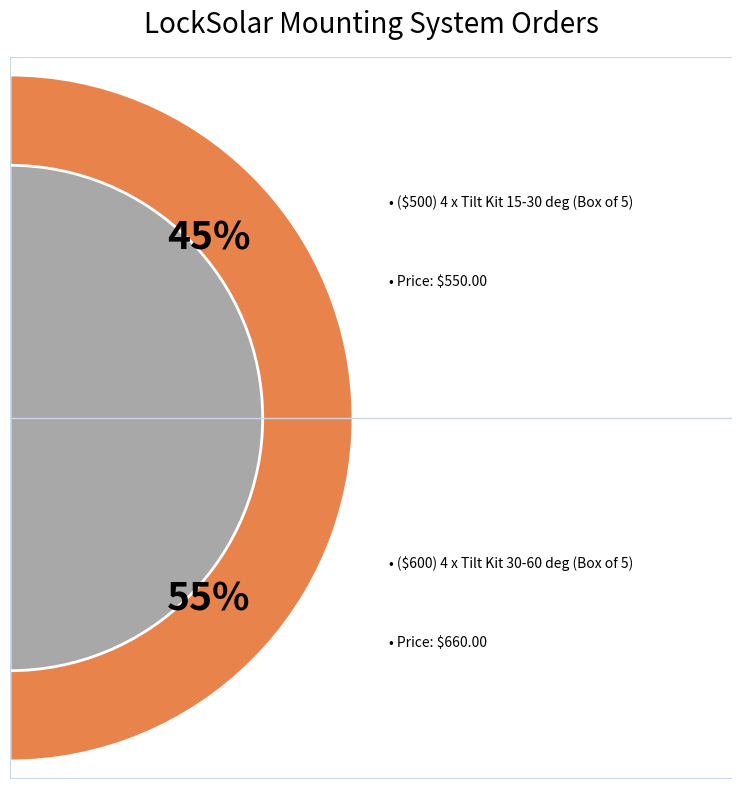

What portion of the pie excludes ($500) 4 x Tilt Kit 15-30 deg (Box of 5)?

54.5%